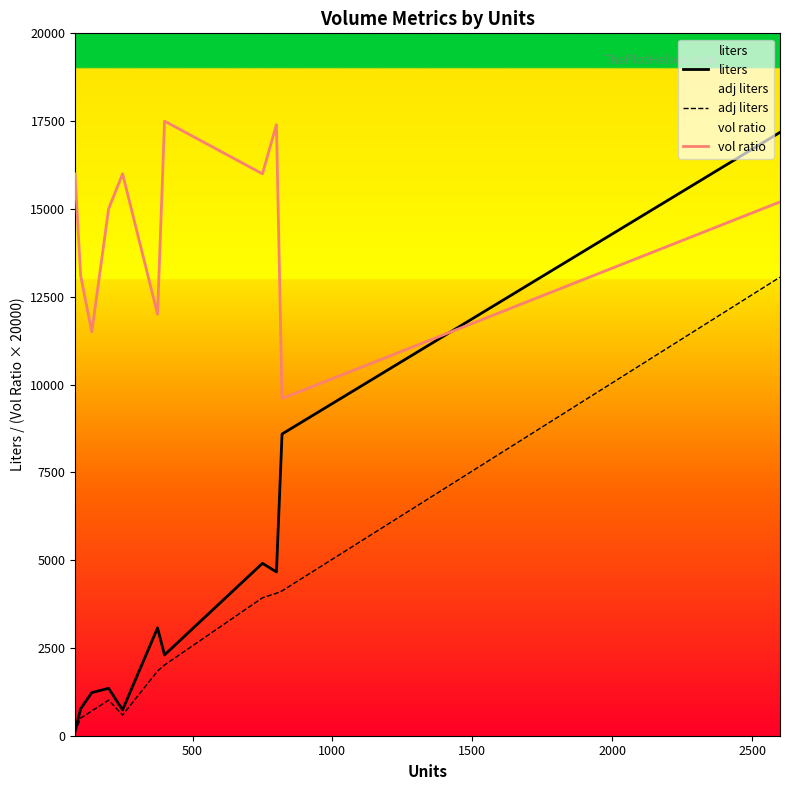

Which series has the widest spread of values?

liters